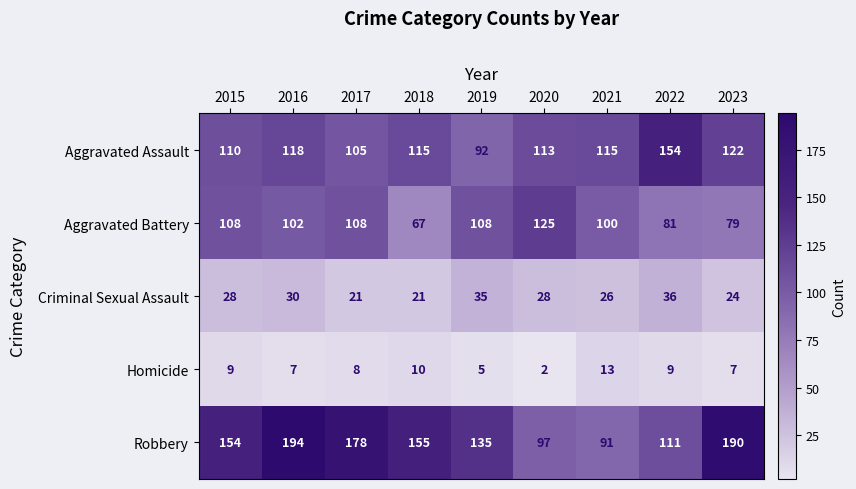

Which category has the highest value across all series?

2016